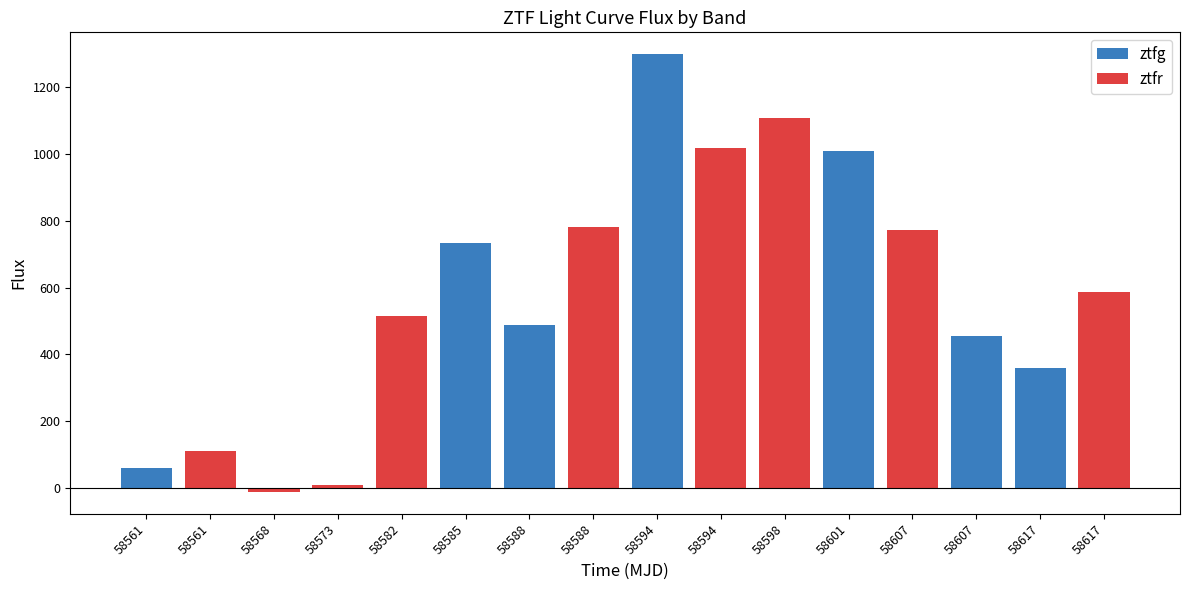

Which series has the largest range (max minus min)?

ztfg